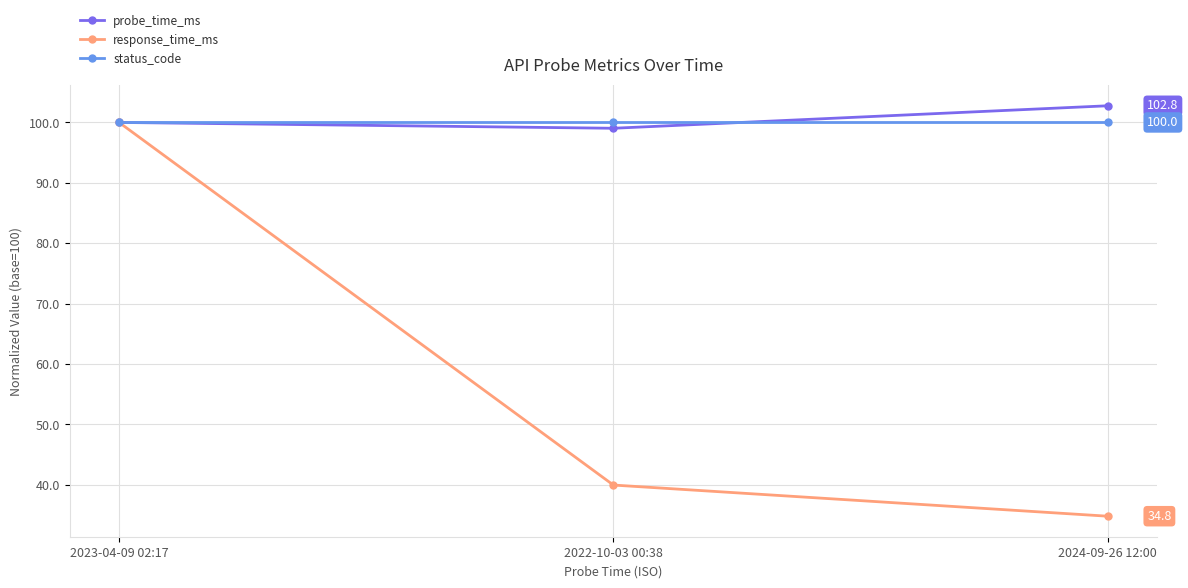

What value does the response_time_ms series have at 2022-10-03 00:38?

40.0